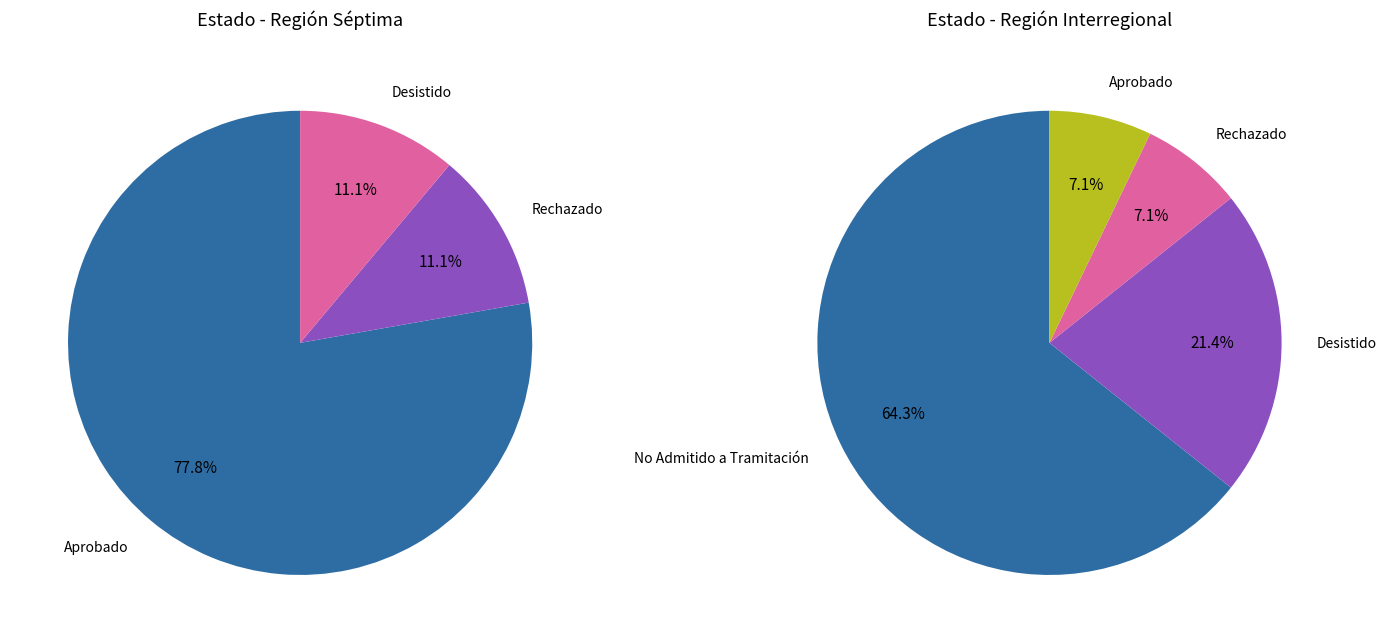

Which category has the smallest portion of the pie?

Rechazado